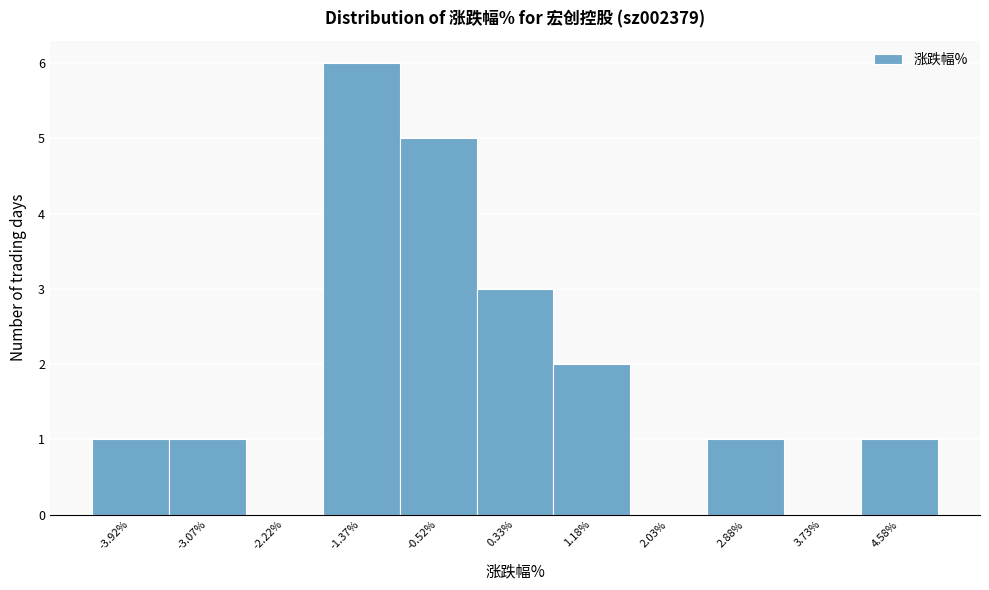

Reading left to right, list every bar in this chart as the range it spans on the x-axis followed by its height. Neither the bar edges nor the heights are printed on the chart, so give them approximately, as read against the axes.

-4.35 to -3.50: 1
-3.50 to -2.65: 1
-2.65 to -1.80: 0
-1.80 to -0.95: 6
-0.95 to -0.10: 5
-0.10 to 0.75: 3
0.75 to 1.60: 2
1.60 to 2.45: 0
2.45 to 3.30: 1
3.30 to 4.15: 0
4.15 to 5.00: 1